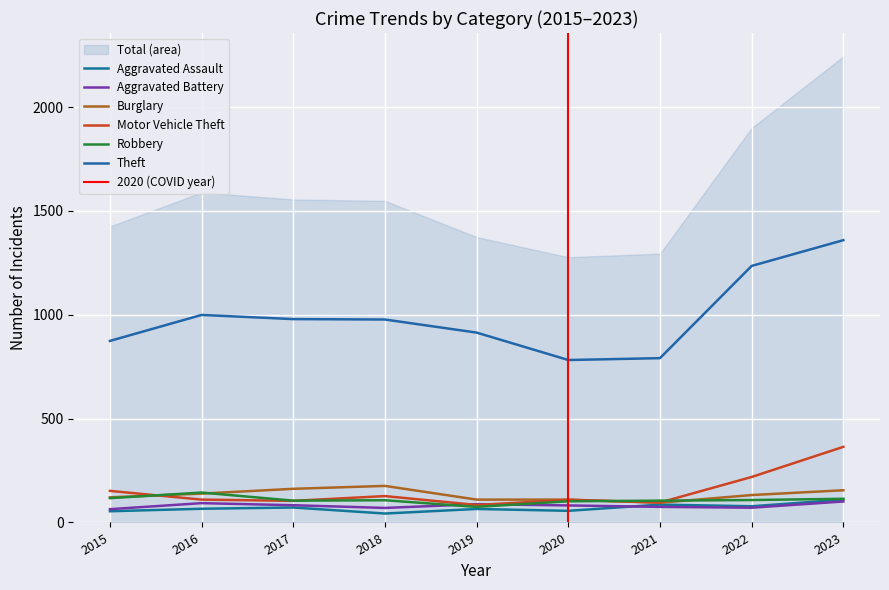

What is the total value across all series at 2020?

1241